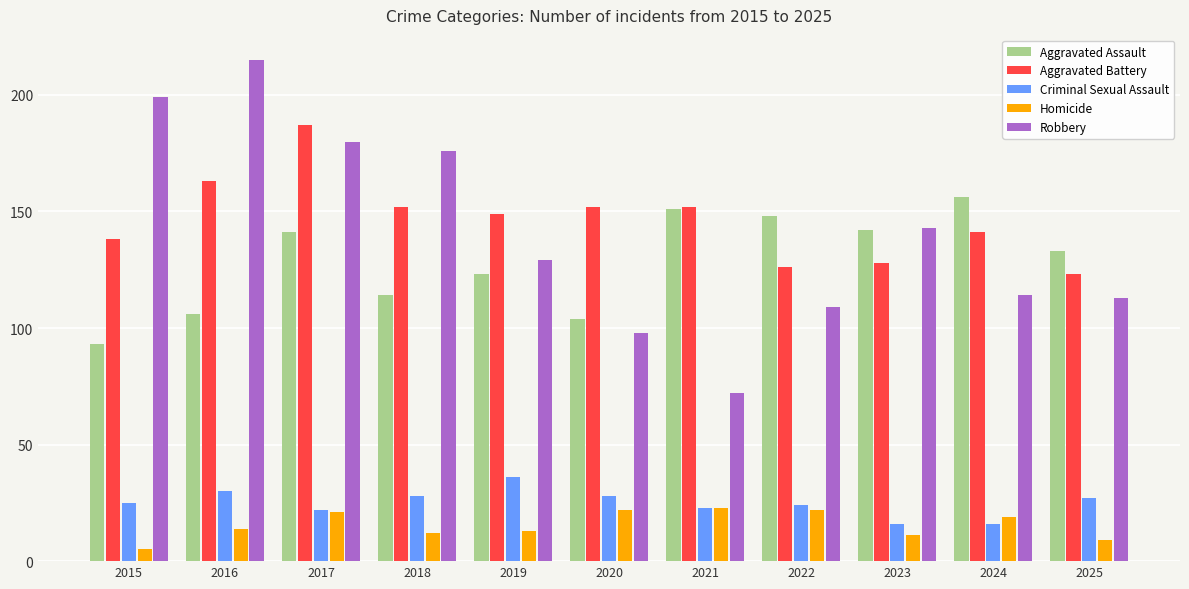

What is the average value of the Homicide series?

16